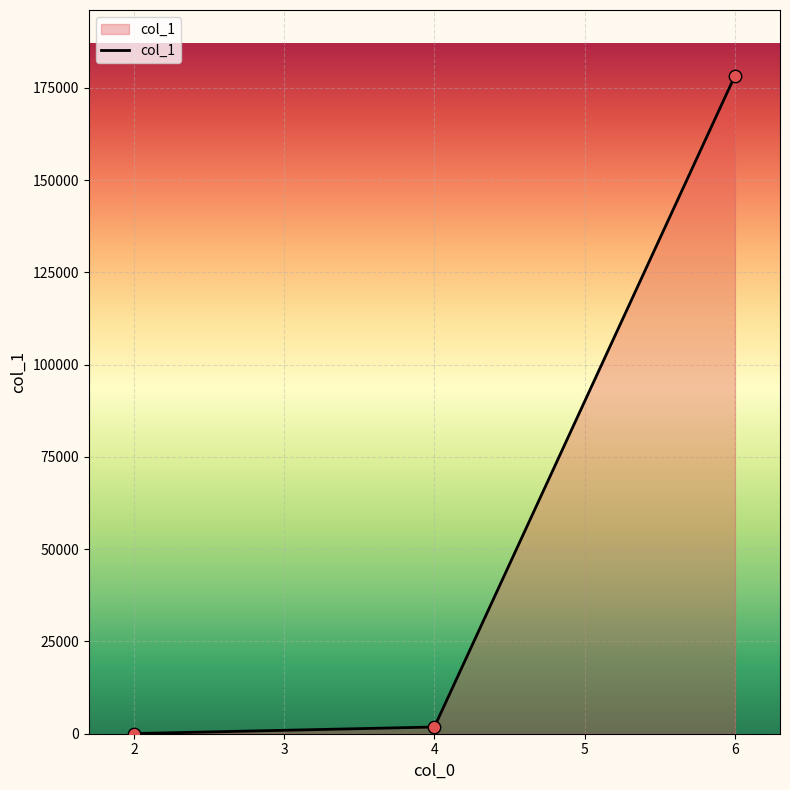

Between 6 and 2, which is larger?

6